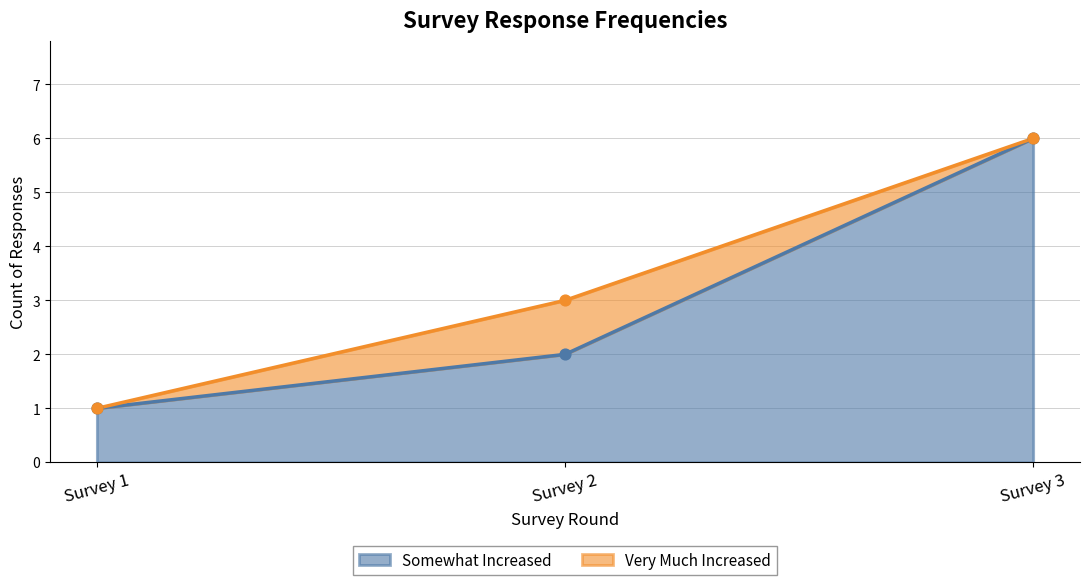

What is the change in value from Survey 1 to Survey 3?

+5